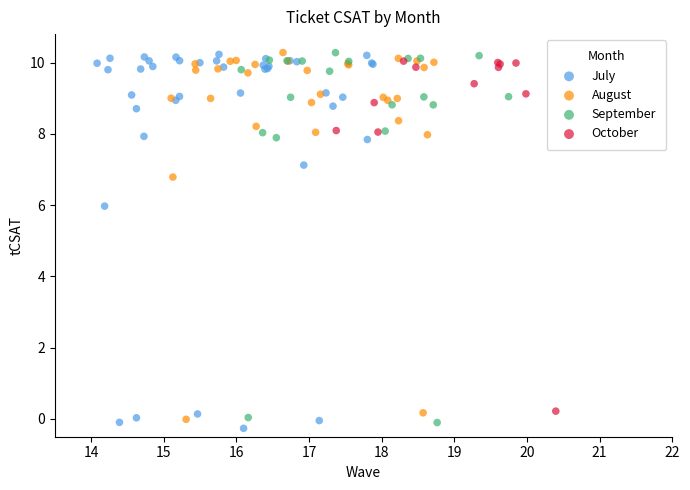

What are all the series names shown in the legend?

July, August, September, October